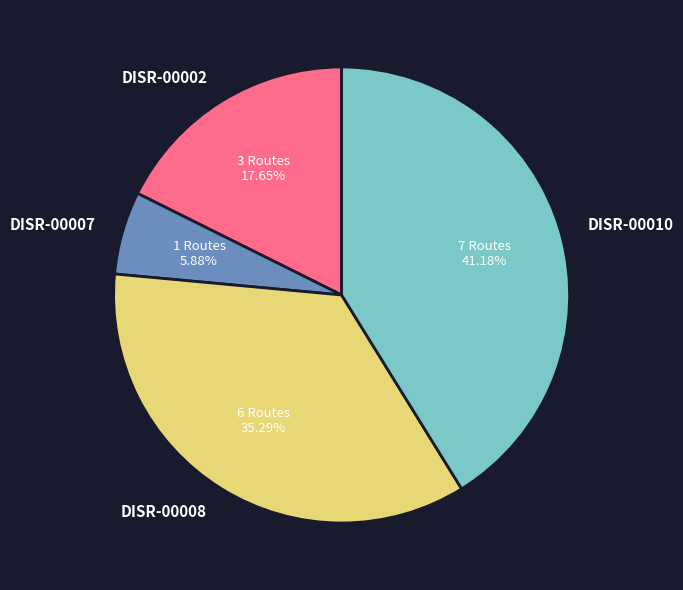

To the nearest percent, what is the difference between the DISR-00008 and DISR-00002 slice percentages?

18%